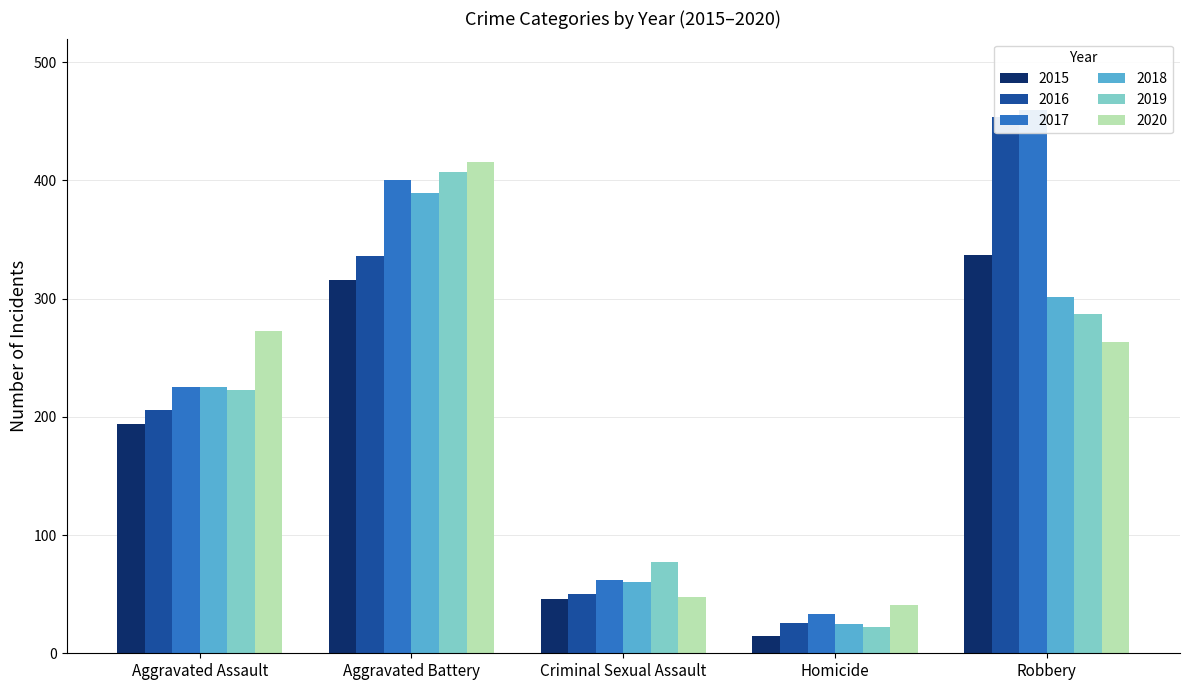

The value of 2017 at Criminal Sexual Assault is 112. True or false?

False